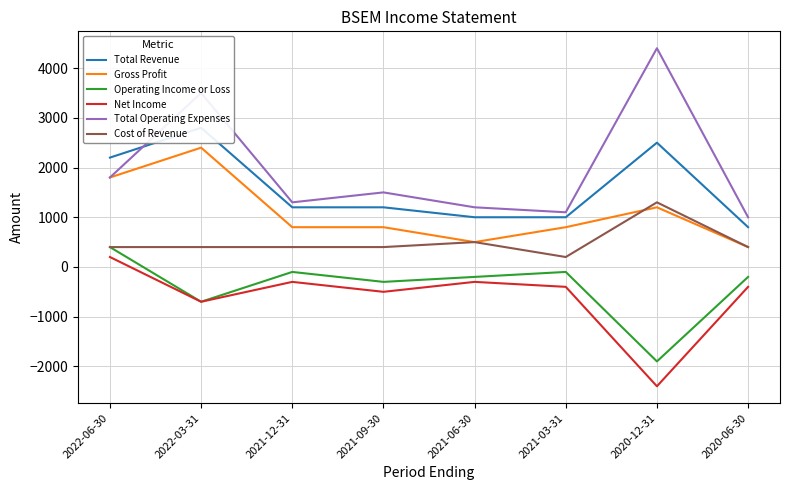

Read the Total Revenue value at 2021-06-30, to the nearest 50.

1000